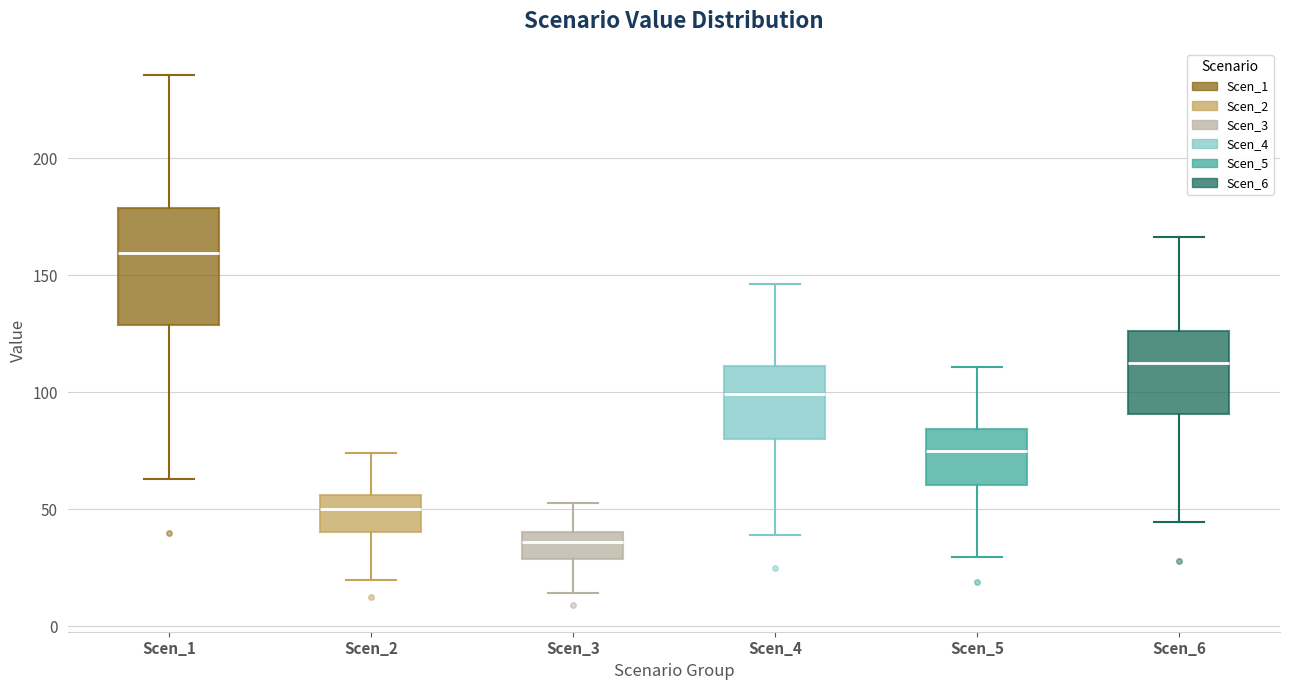

Where is the lower edge of the box for Scen_2 on the y-axis? The values are not printed on the chart, so give them approximately, as read against the axis.

40